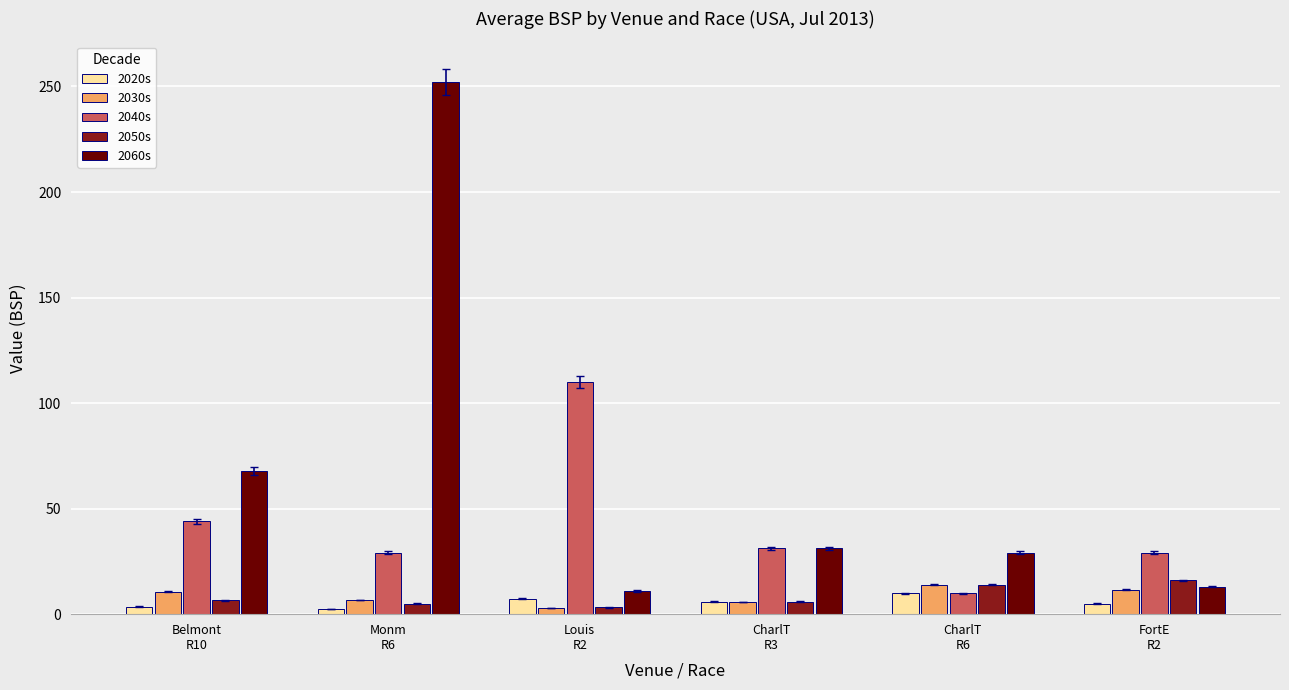

What is the minimum value for 2060s?

11.0